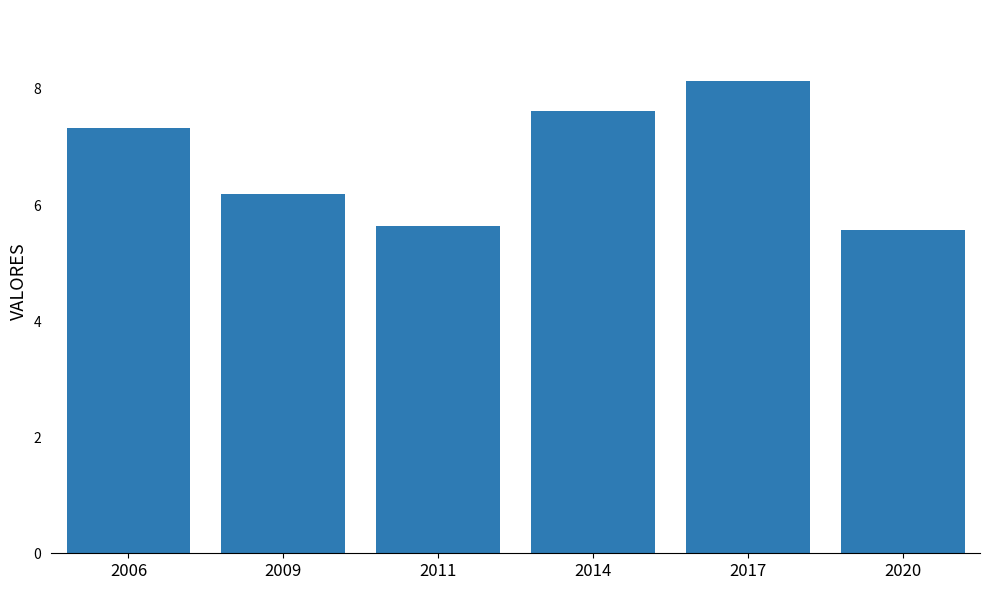

What is the ratio of the value at 2011 to the value at 2020?

1.0